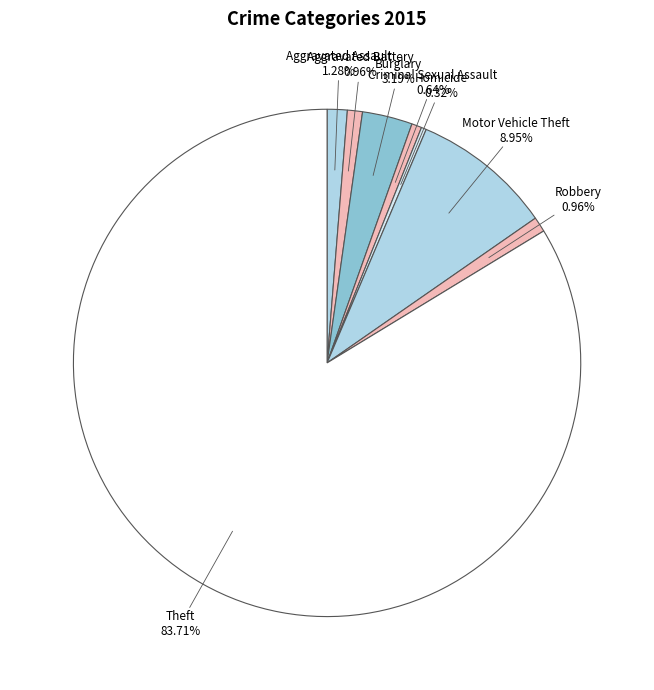

To the nearest percent, what is the difference between the largest and smallest slice percentages?

83%